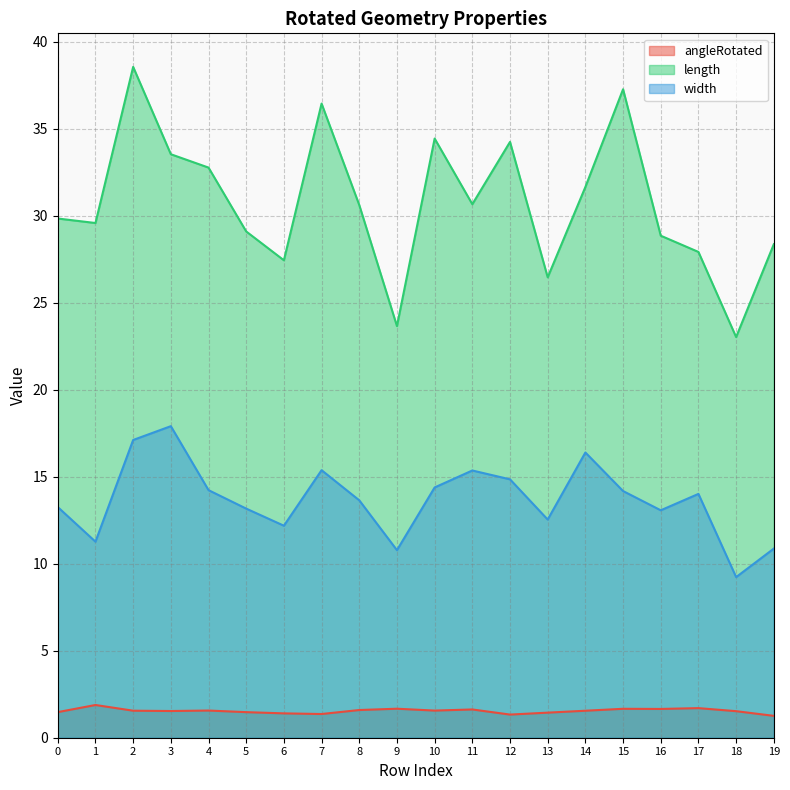

In width, how many points are lower than both neighbors (excluding endpoints)?

6